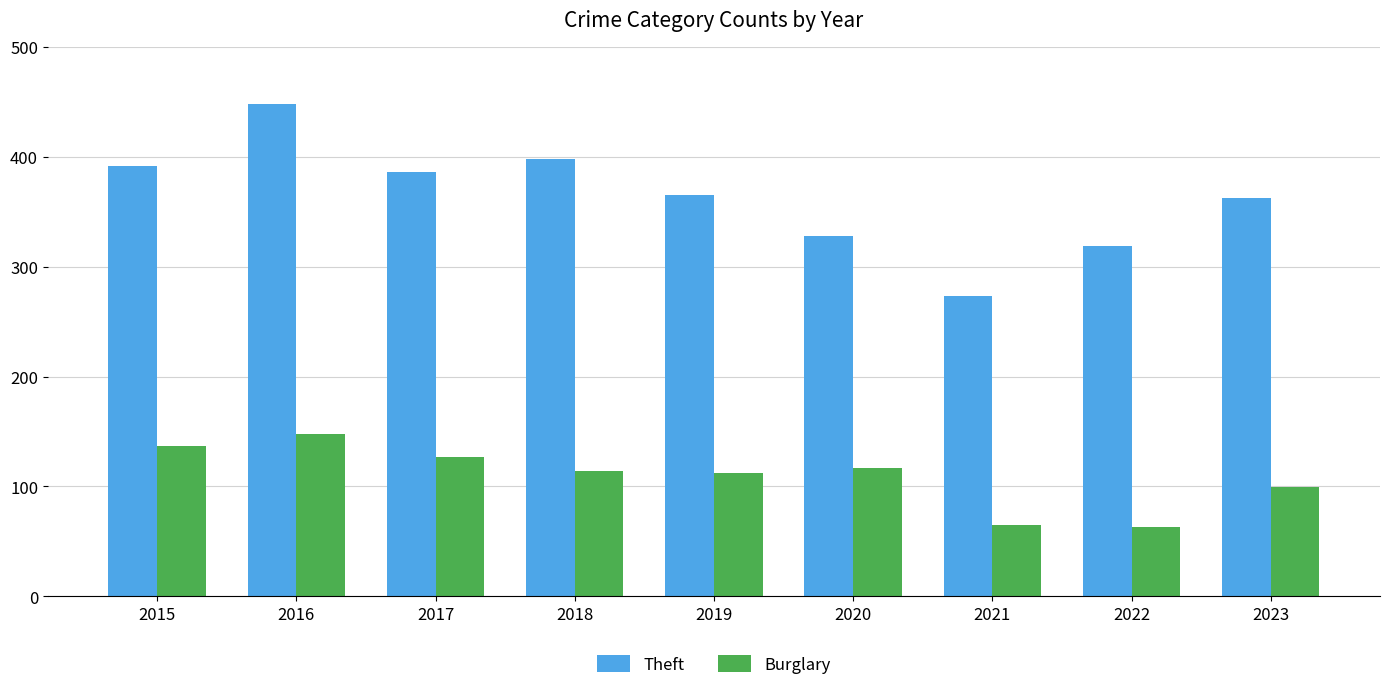

Reading left to right, extract all data points from this chart.

Theft: 392	448	386	398	365	328	273	319	363
Burglary: 137	148	127	114	112	117	65	63	99